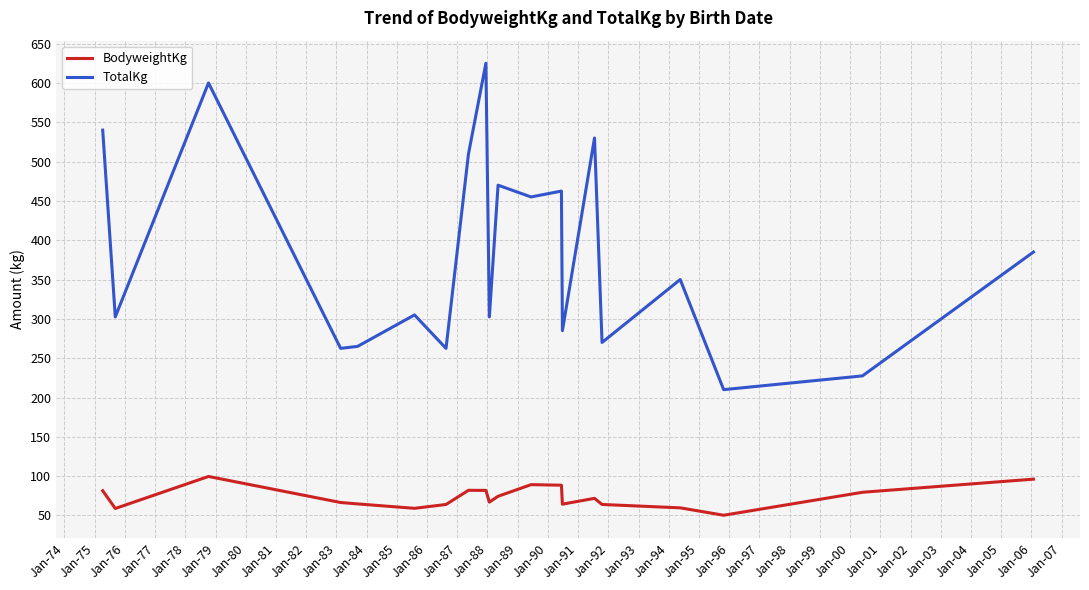

What is the difference between the maximum and minimum values in the TotalKg series?

415.0